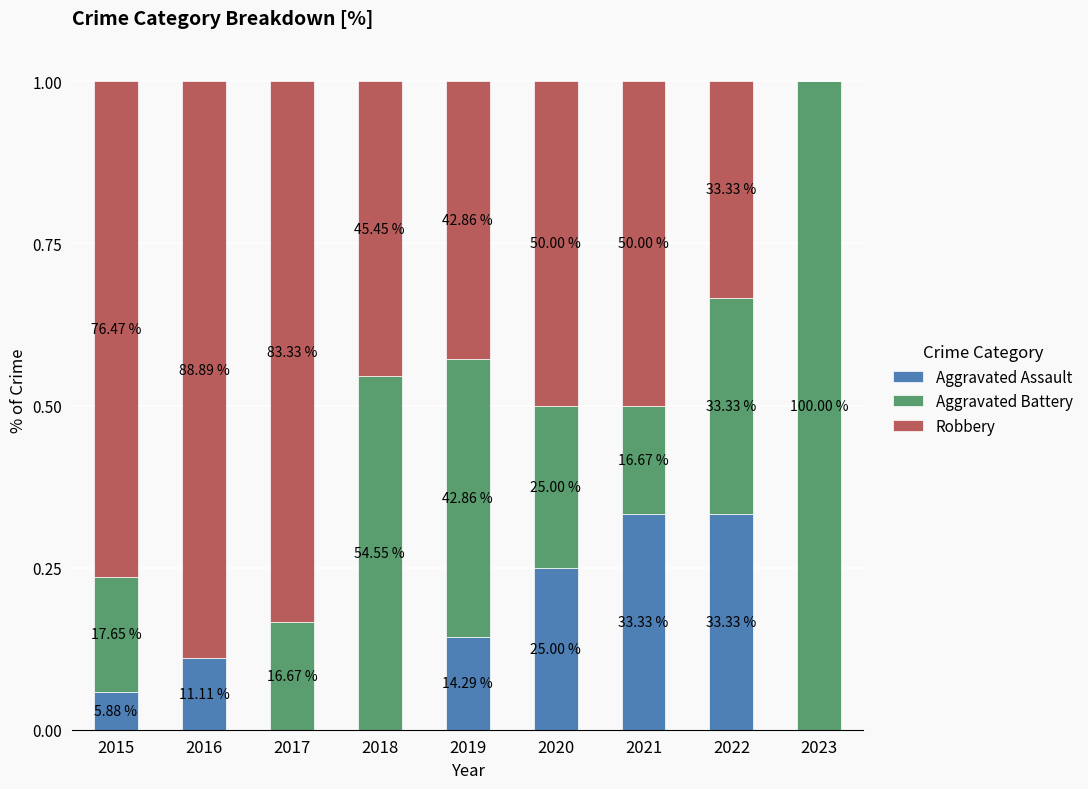

What are all the series names shown in the legend?

Aggravated Assault, Aggravated Battery, Robbery